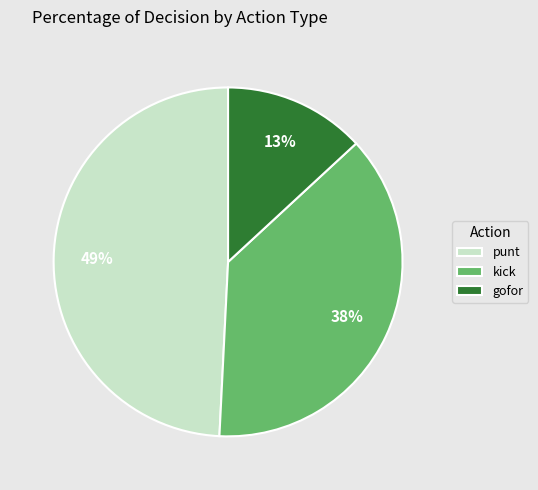

What is the smallest slice in the pie chart?

gofor